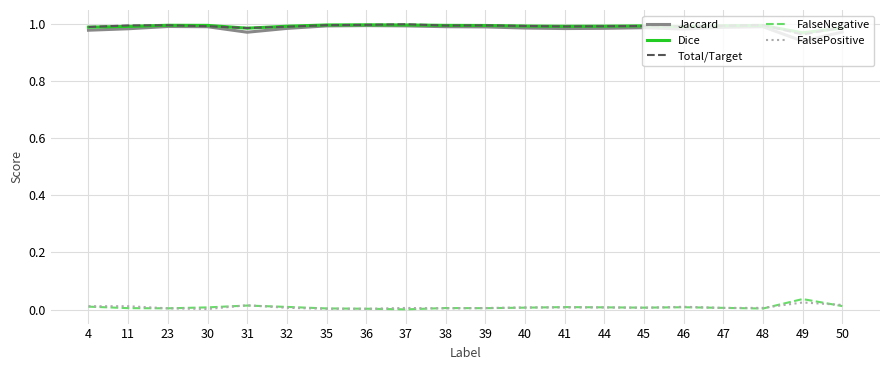

True or false: Total/Target has a value of 1.4 at 48.

False